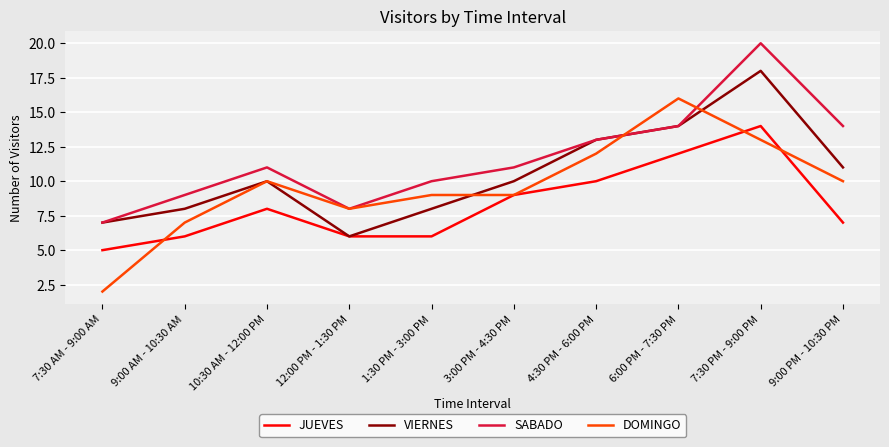

What is the average value of the JUEVES series?

8